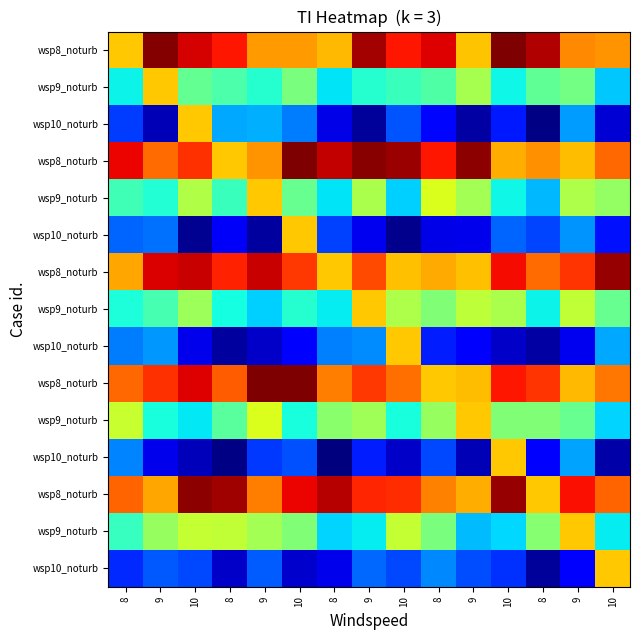

At how many categories does at least one series exceed 0?

15